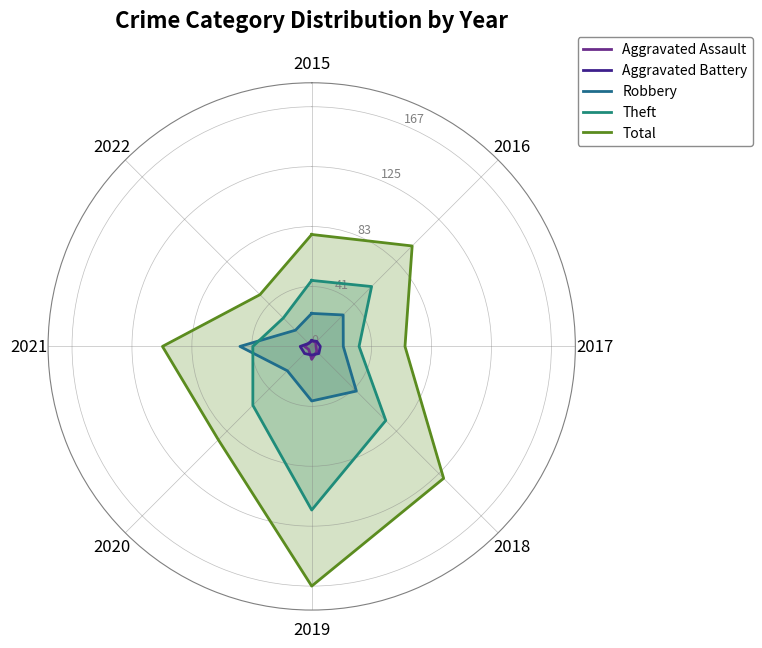

What is the maximum value for Robbery?

50